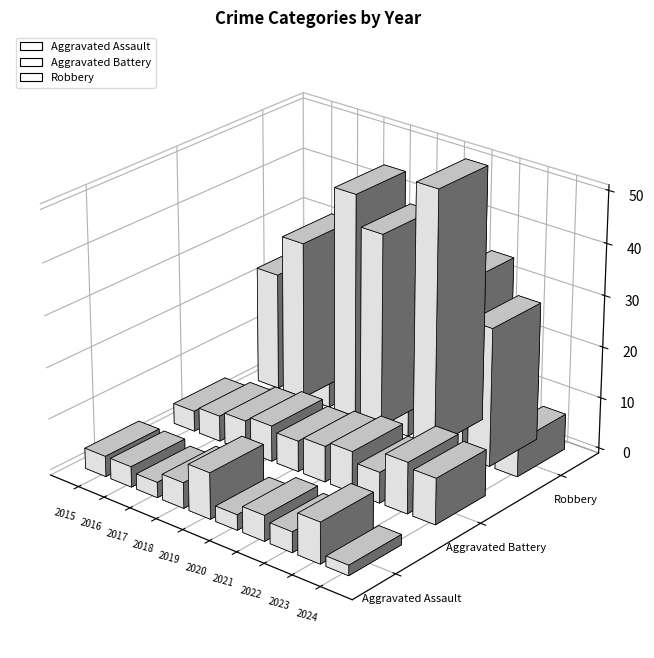

What is the difference between the Aggravated Assault values at 2023 and 2020?

5